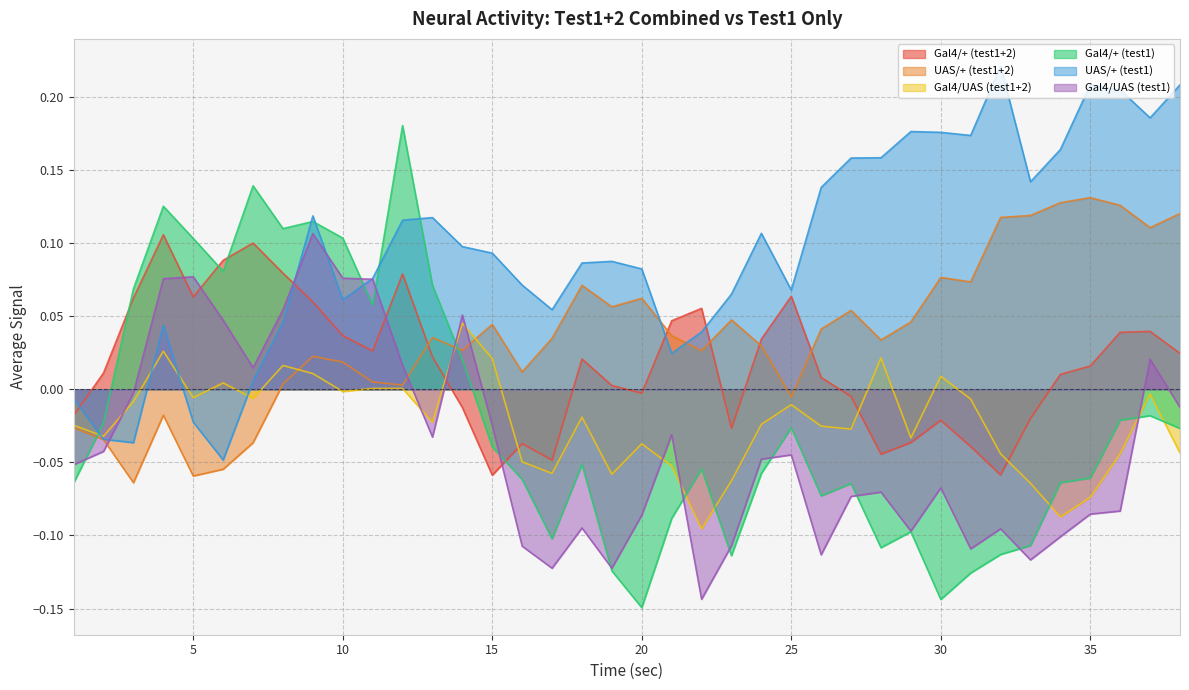

At which label does UAS/+ (test1+2) first exceed 0?

8